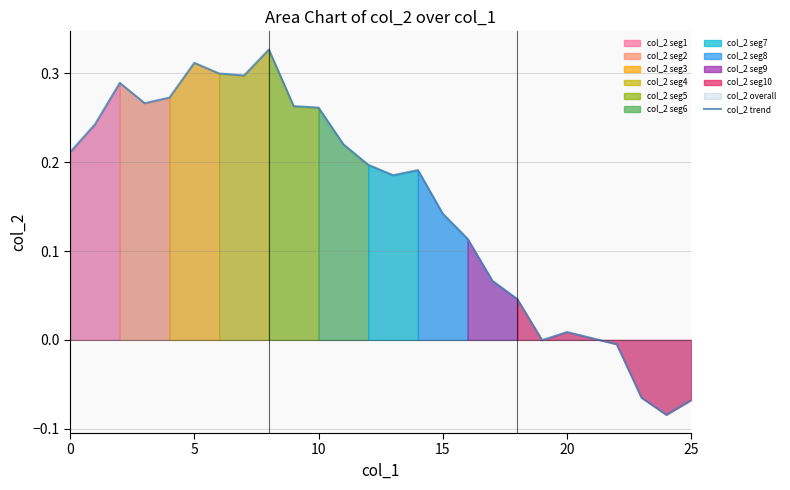

At which category does the chart reach its peak across all series?

8